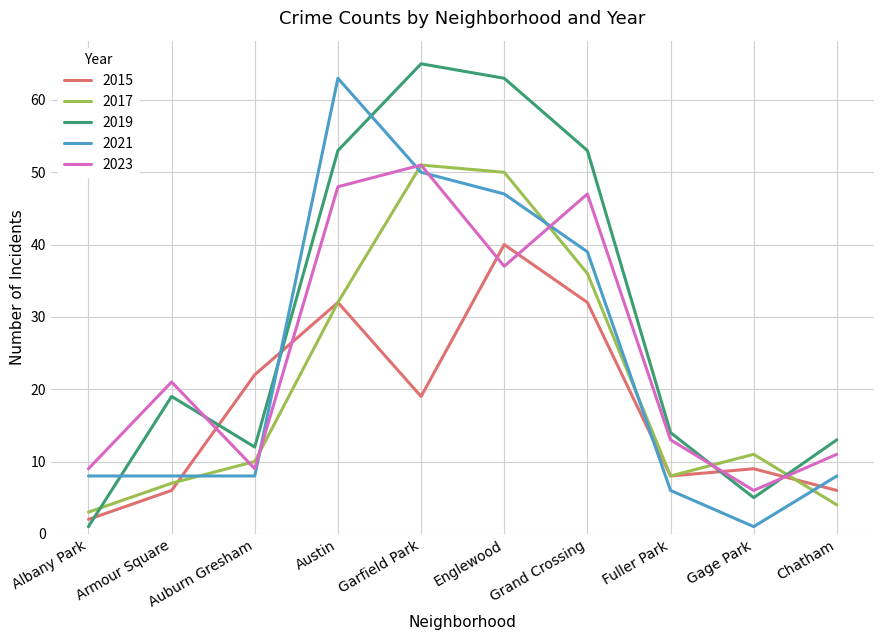

What is the spread (max minus min) of values at Armour Square?

15